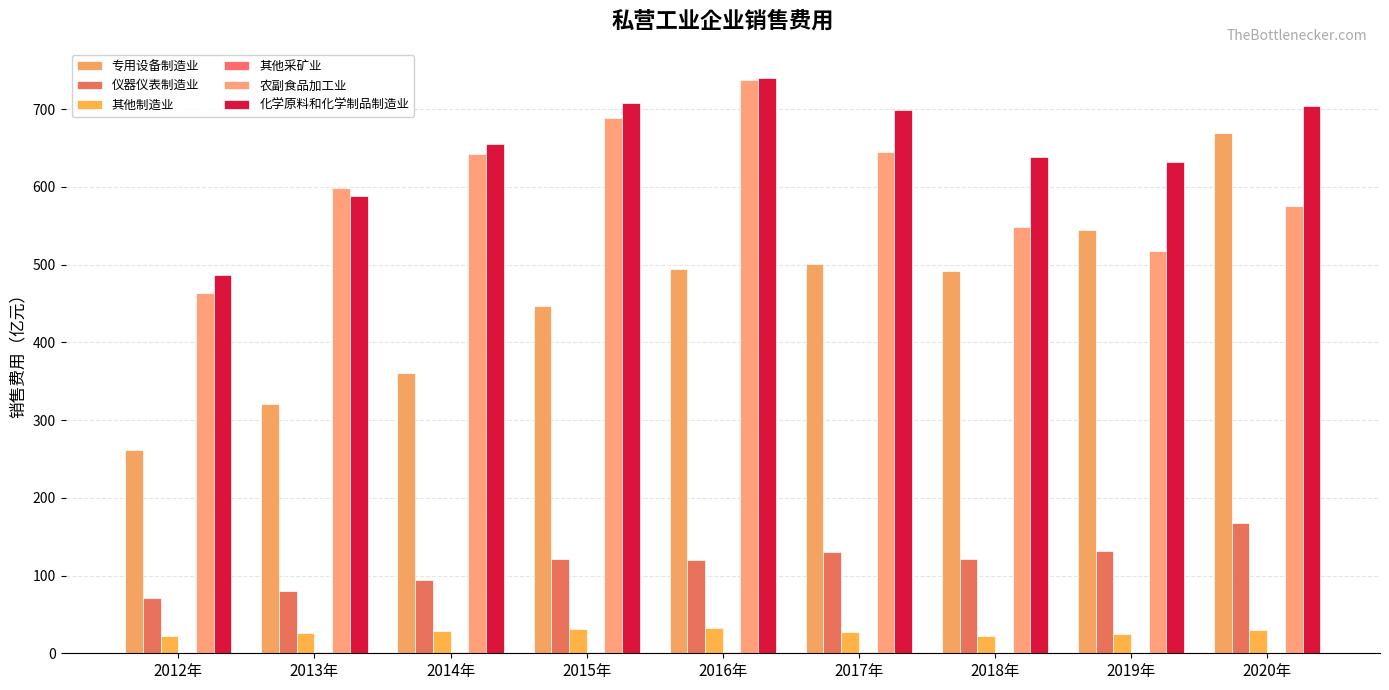

At which label is 专用设备制造业 closest to 465?

2015年